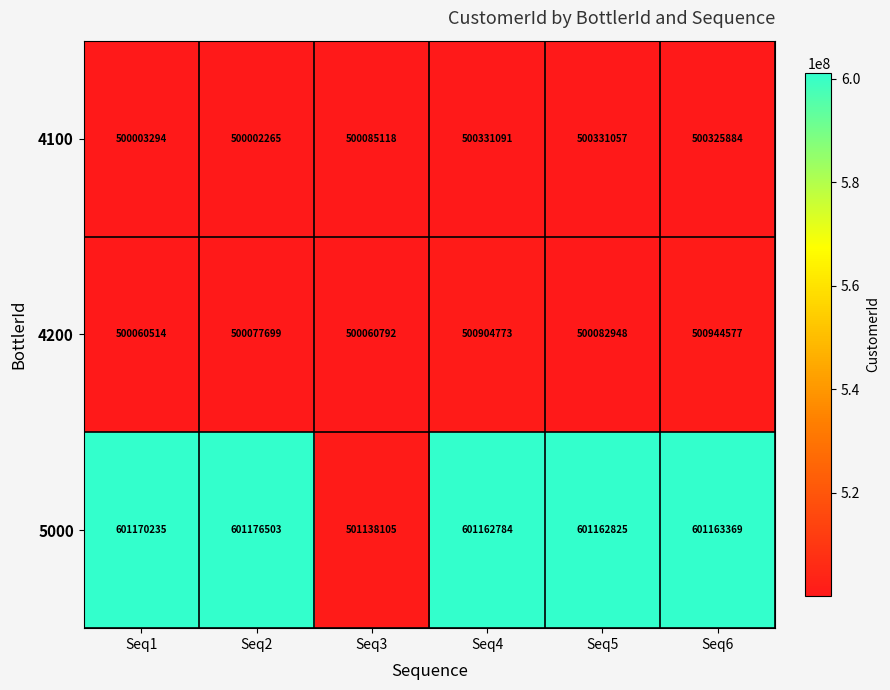

Which series has the largest range (max minus min)?

5000